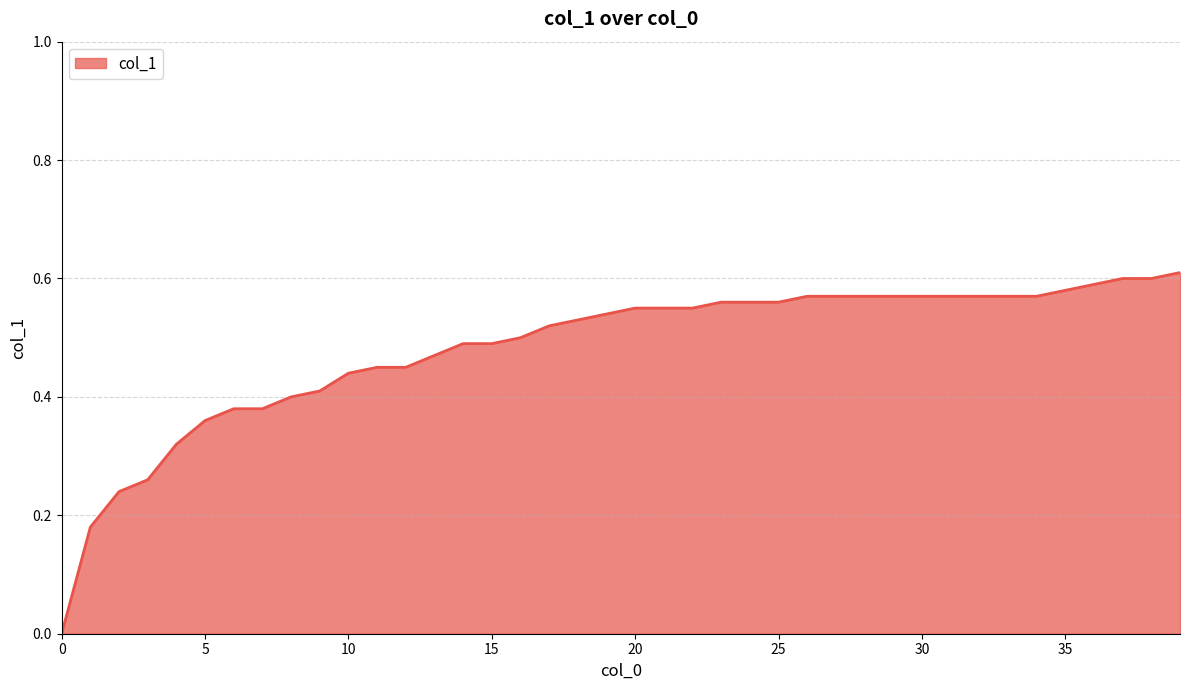

Does the chart have visible grid lines?

Yes